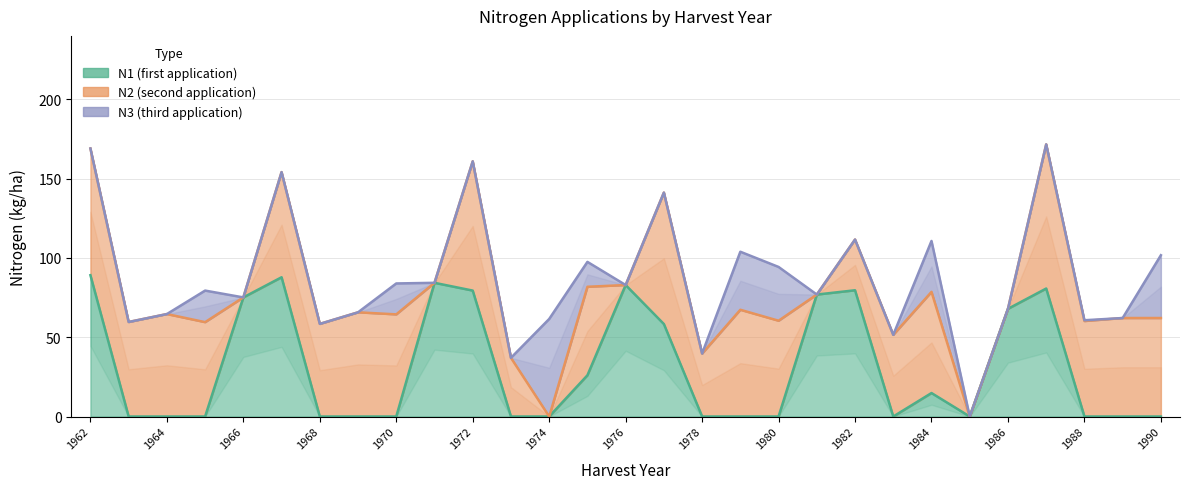

What is the difference between the maximum and minimum values in the N1 series?

89.1